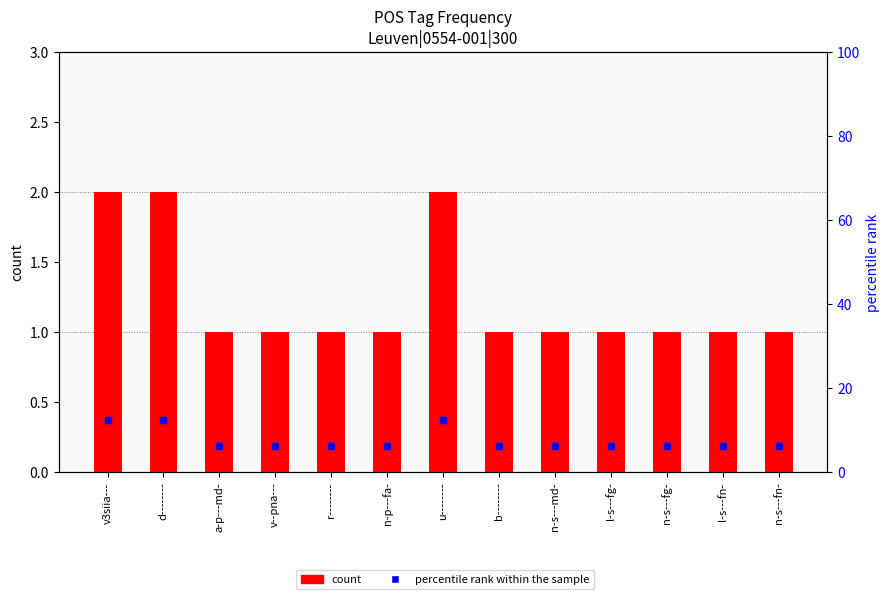

Reading right to left, transcribe all the data shown in this chart.

count: 1.0	1.0	1.0	1.0	1.0	1.0	2.0	1.0	1.0	1.0	1.0	2.0	2.0
percentile rank within the sample: 6.2	6.2	6.2	6.2	6.2	6.2	12.5	6.2	6.2	6.2	6.2	12.5	12.5